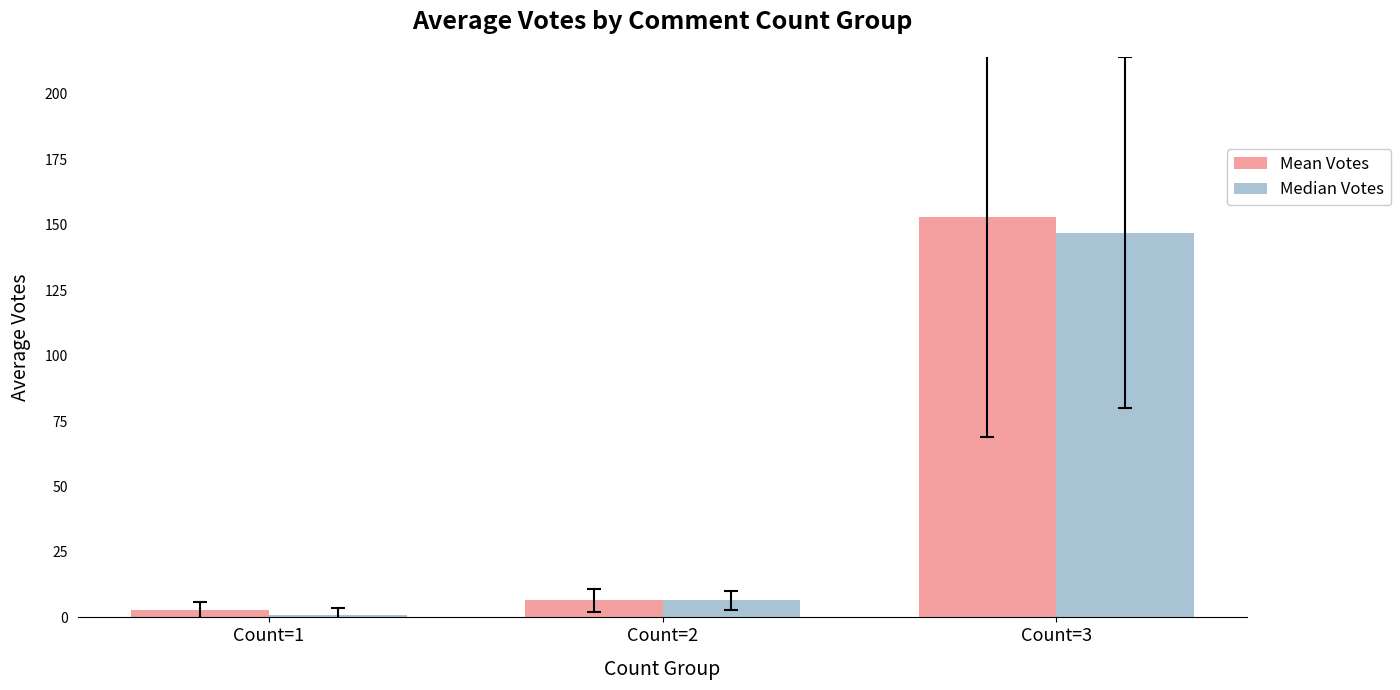

What is the spread (max minus min) of values at Count=1?

1.6